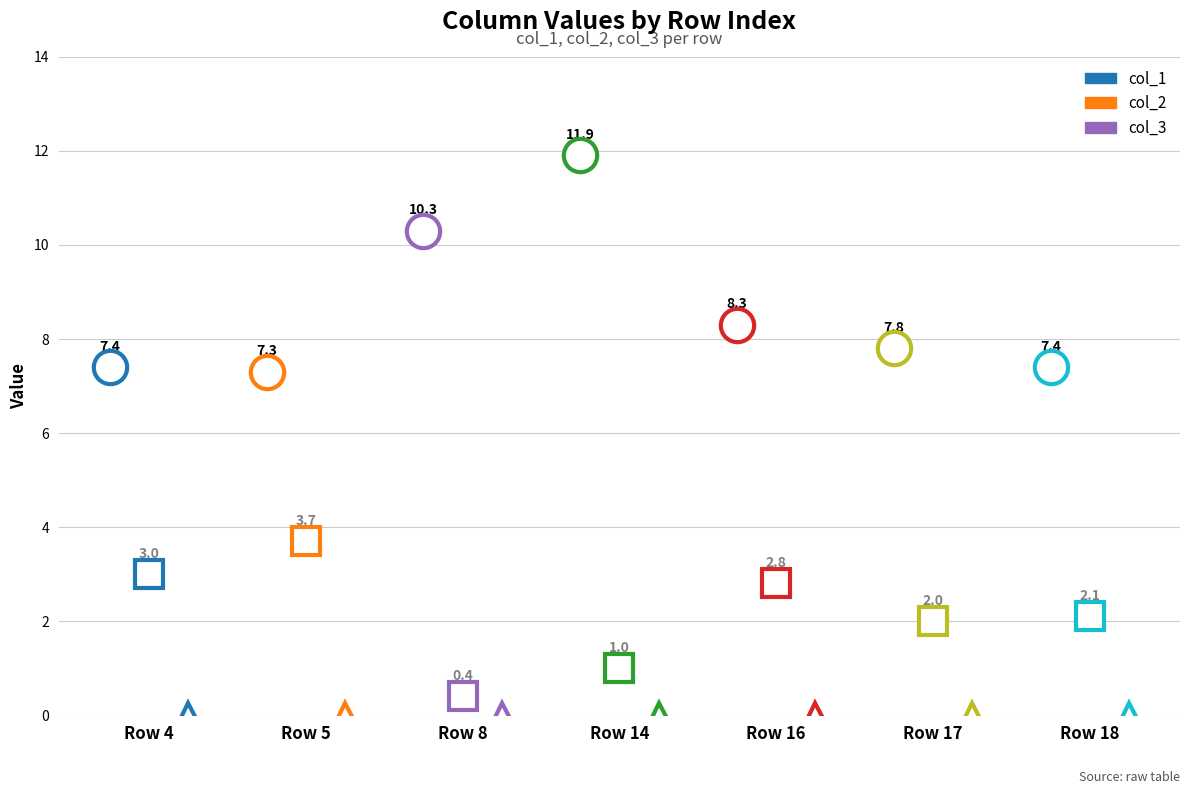

At which label is col_2 closest to 4?

5